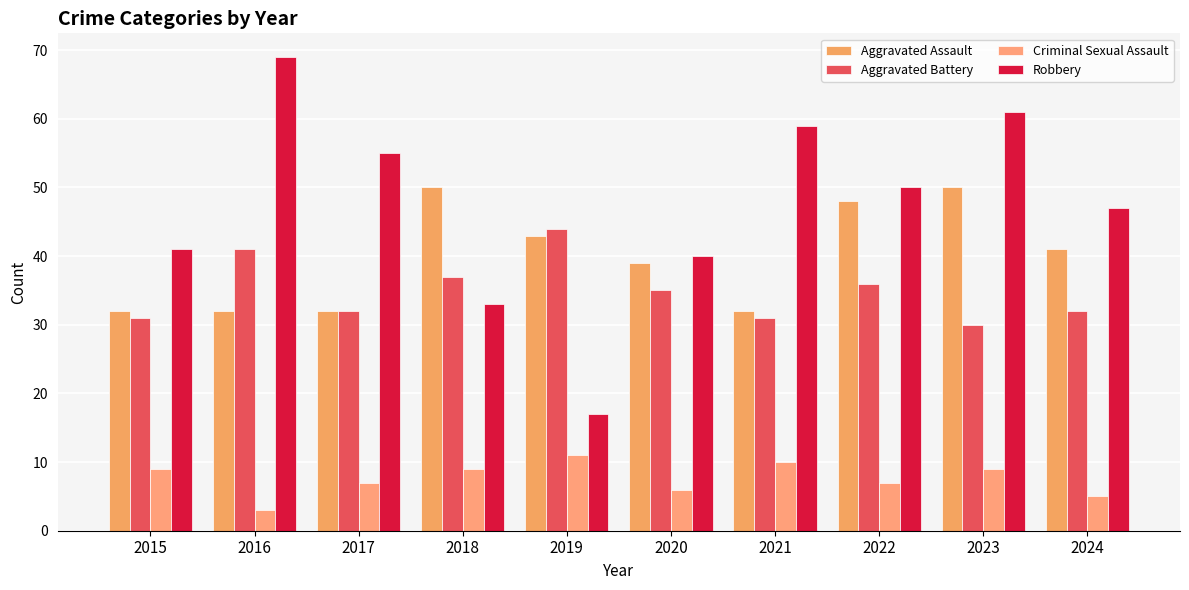

Between 2024 and 2016, which is larger?

2024